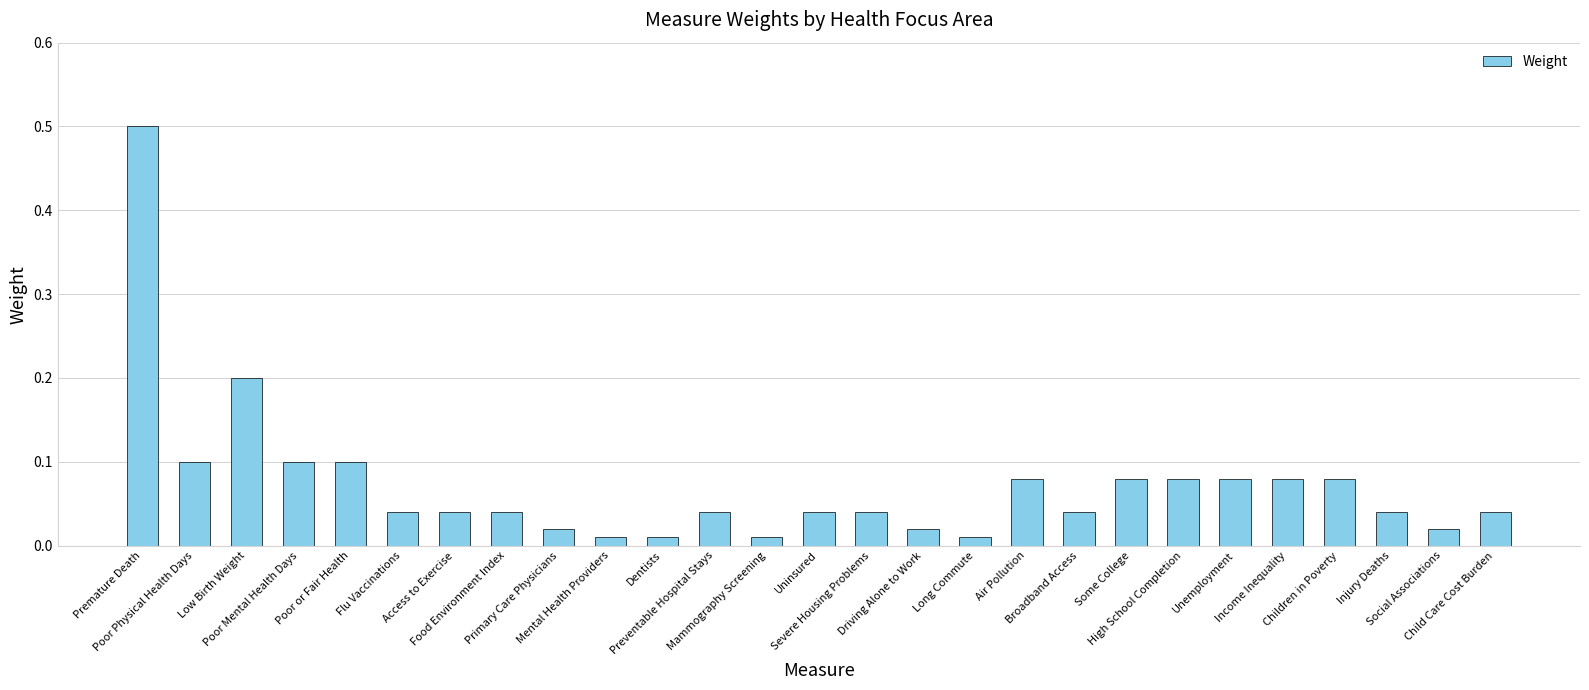

What is the difference between the maximum and second lowest values?

0.5